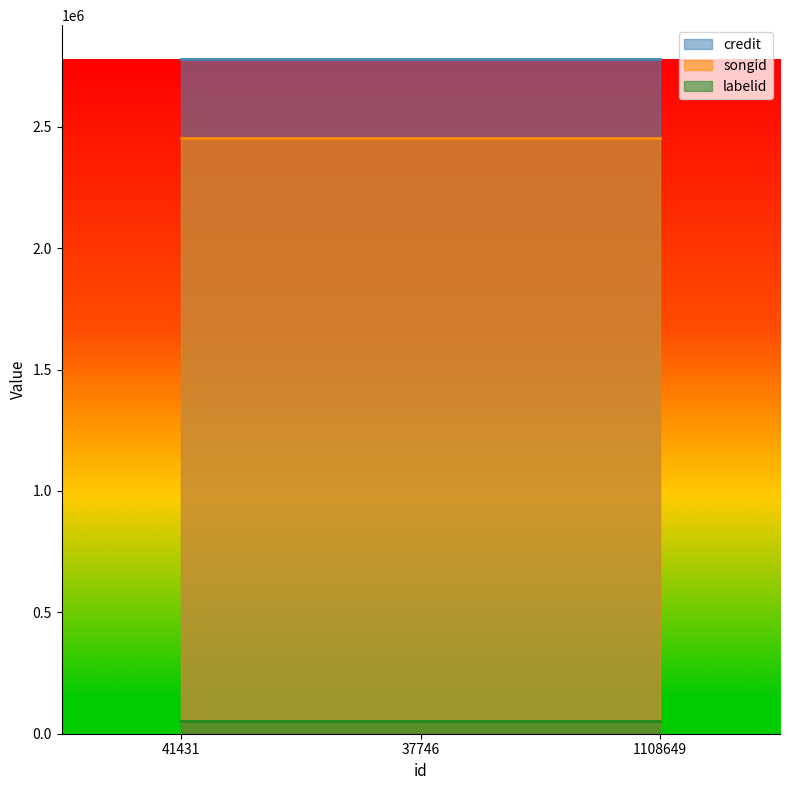

At 1108649, list the series in order from smallest to largest.

labelid, songid, credit